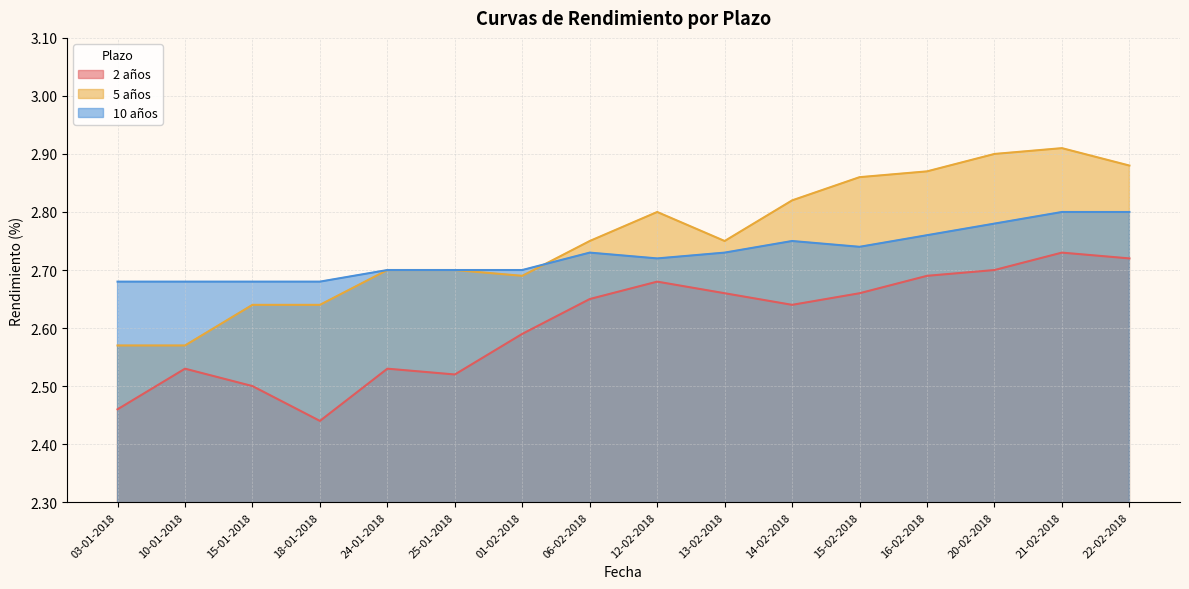

Rank the series by their average value, from highest to lowest.

5 años, 10 años, 2 años